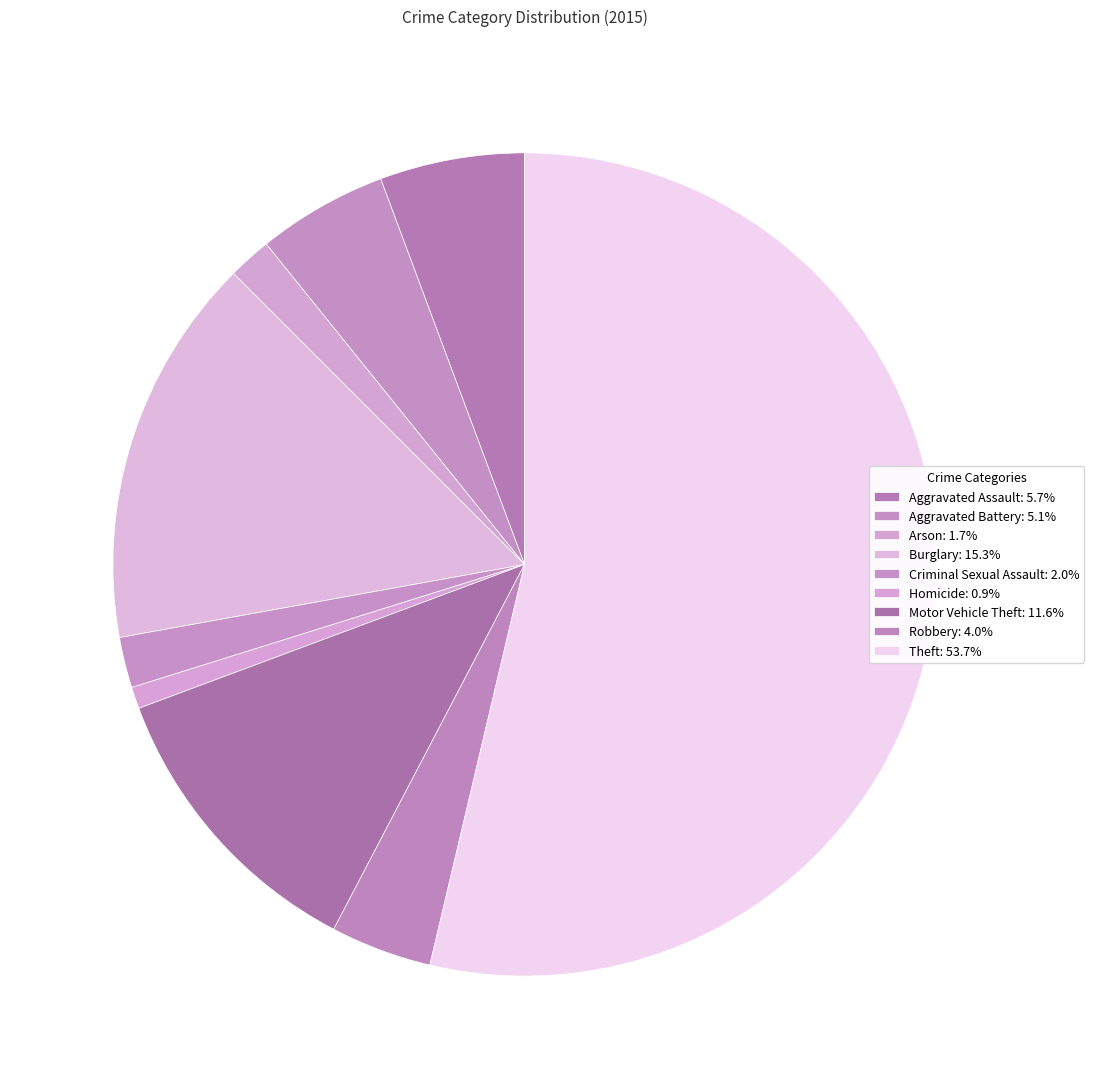

How many segments does this pie chart have?

9